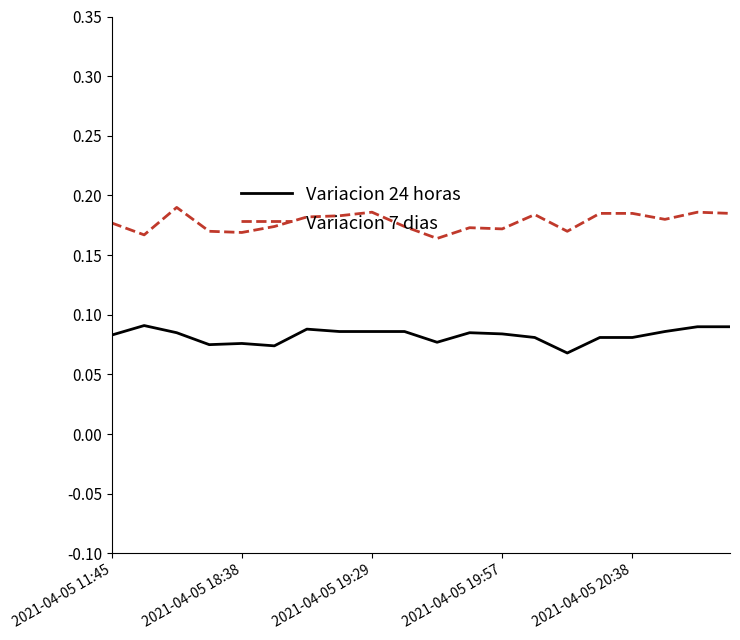

How many lines are shown in the chart?

2